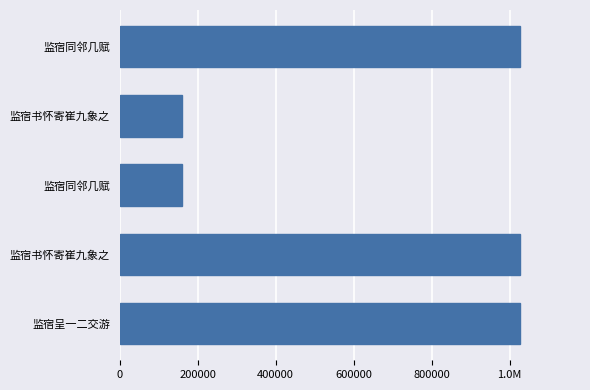

Does the chart contain any negative values?

No